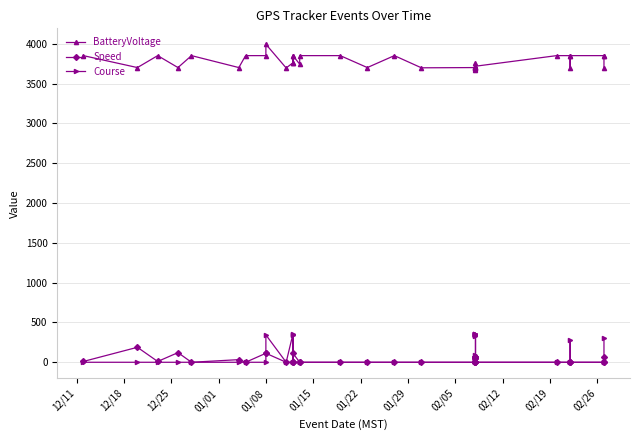

Which series has the largest total across all categories?

BatteryVoltage